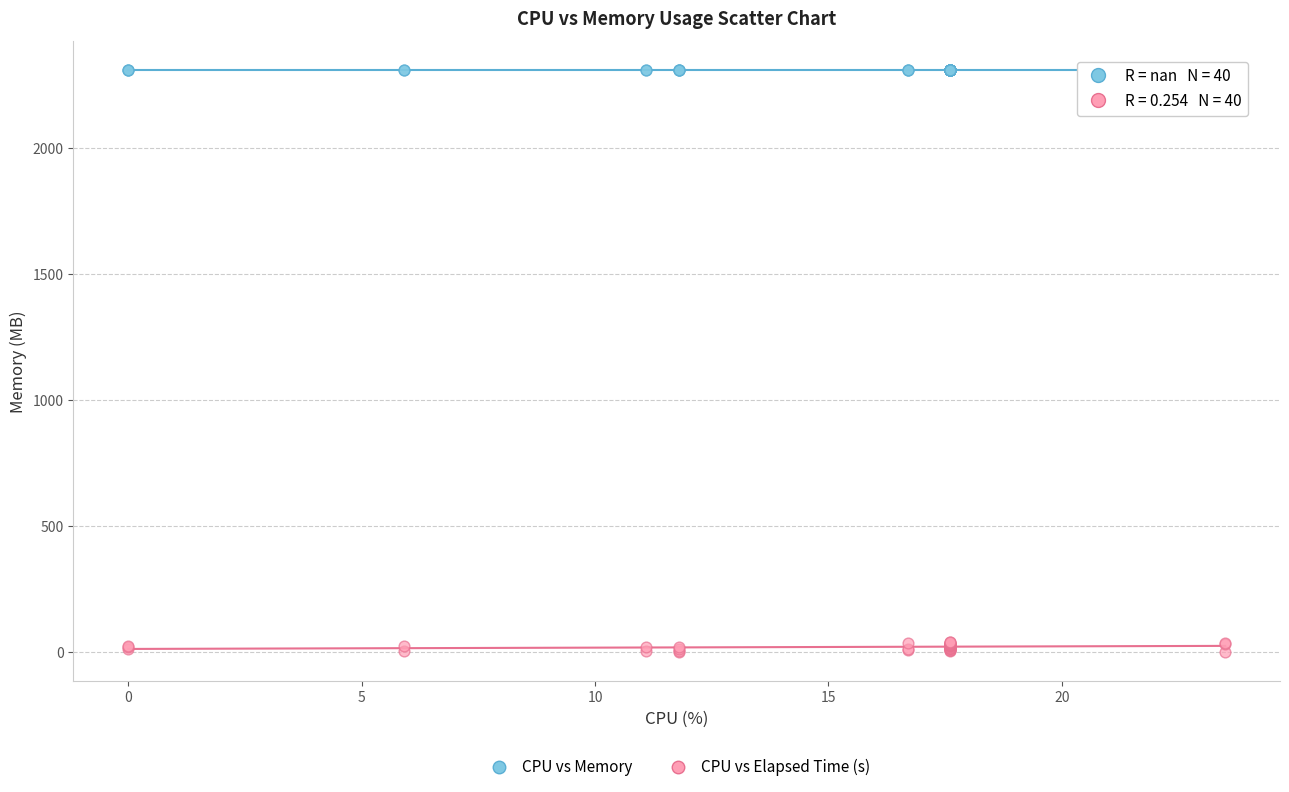

Which series contains the lowest Y value?

CPU vs Elapsed Time (s)